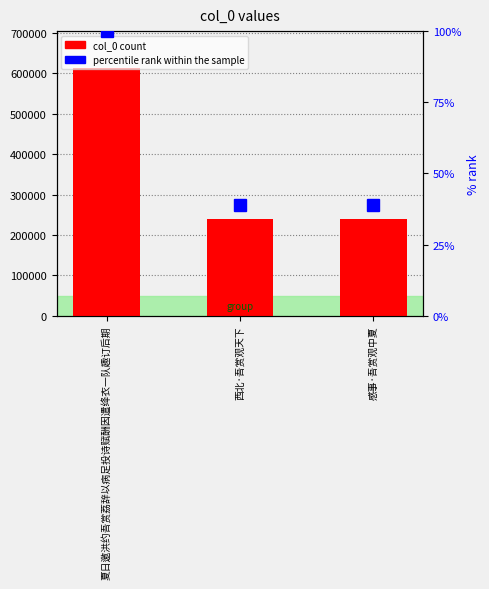

What is the sum of all percentile rank values?

178.1